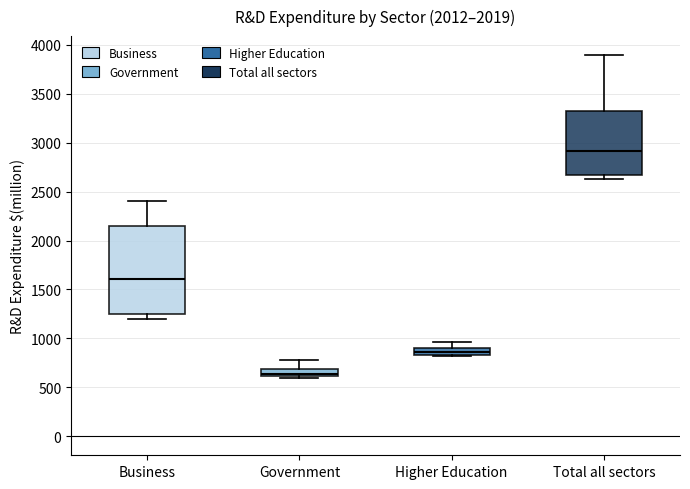

Where does the upper whisker of the box for Government end on the y-axis? The values are not printed on the chart, so give them approximately, as read against the axis.

800